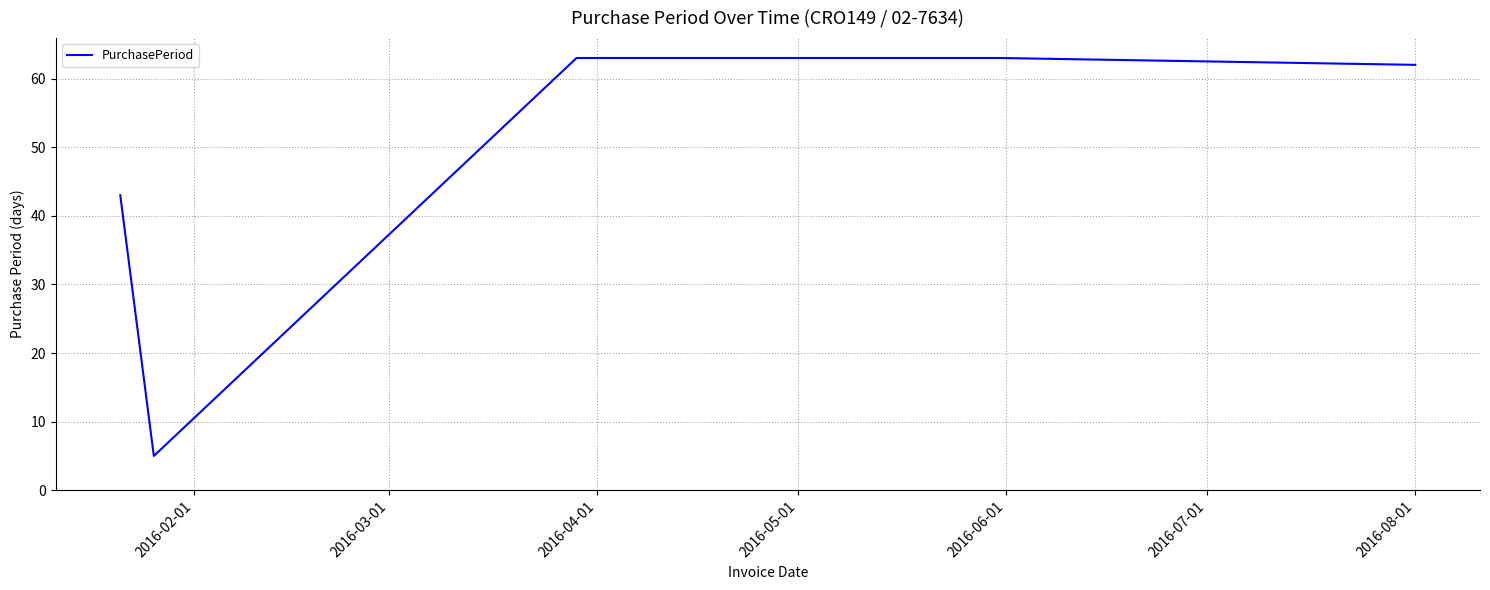

How many series are shown in this chart?

1